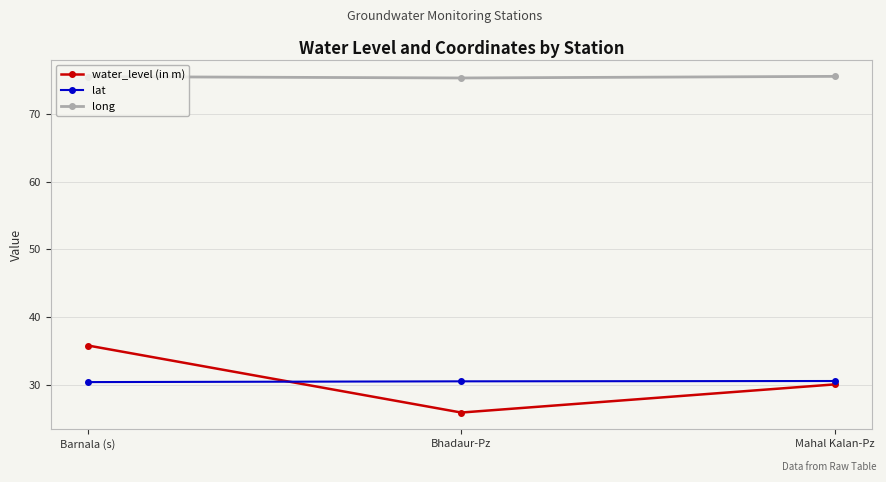

The value of lat at Mahal Kalan-Pz is 30.5. True or false?

True